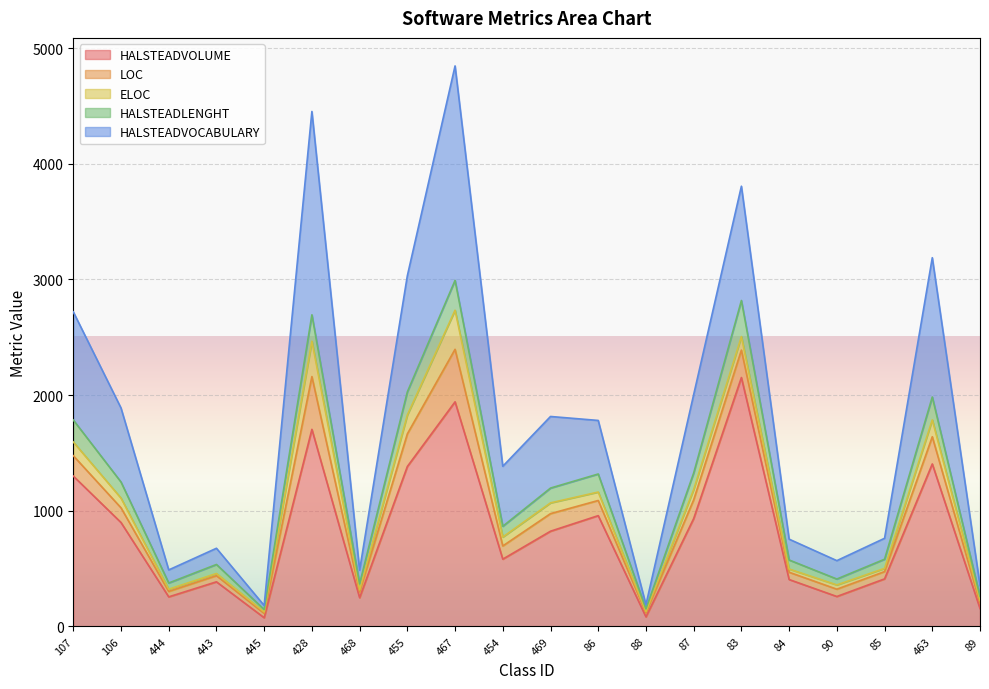

What is the highest value of the HALSTEADVOLUME series?

2151.5